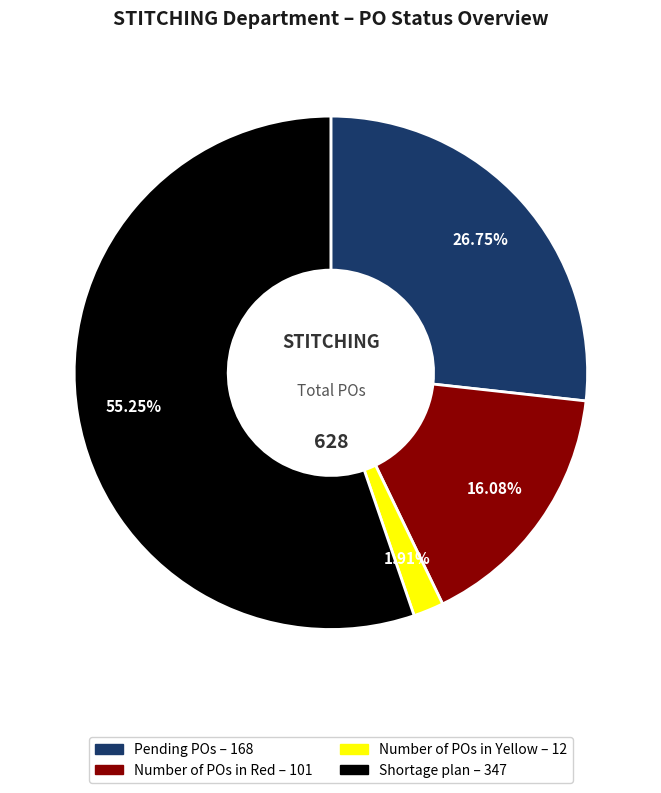

To the nearest percent, what is the average slice percentage?

25%